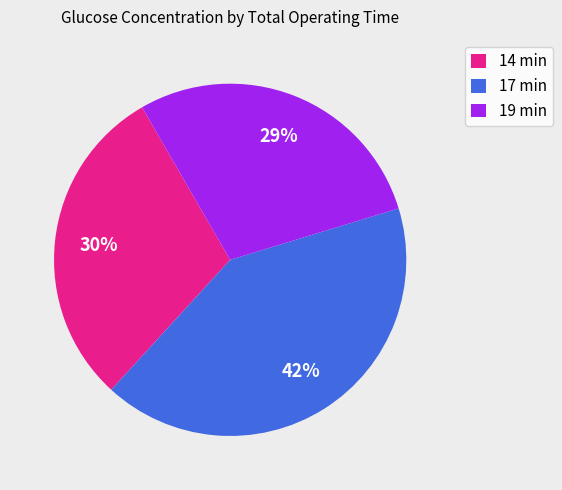

How many segments does this pie chart have?

3